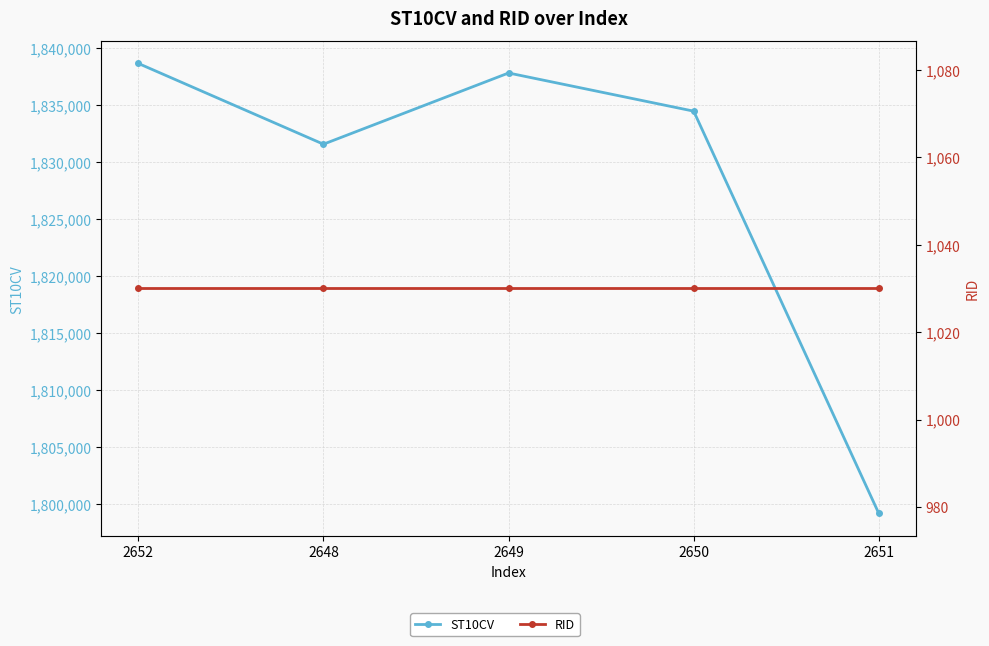

What is the label of the 1st point from the left?

2652